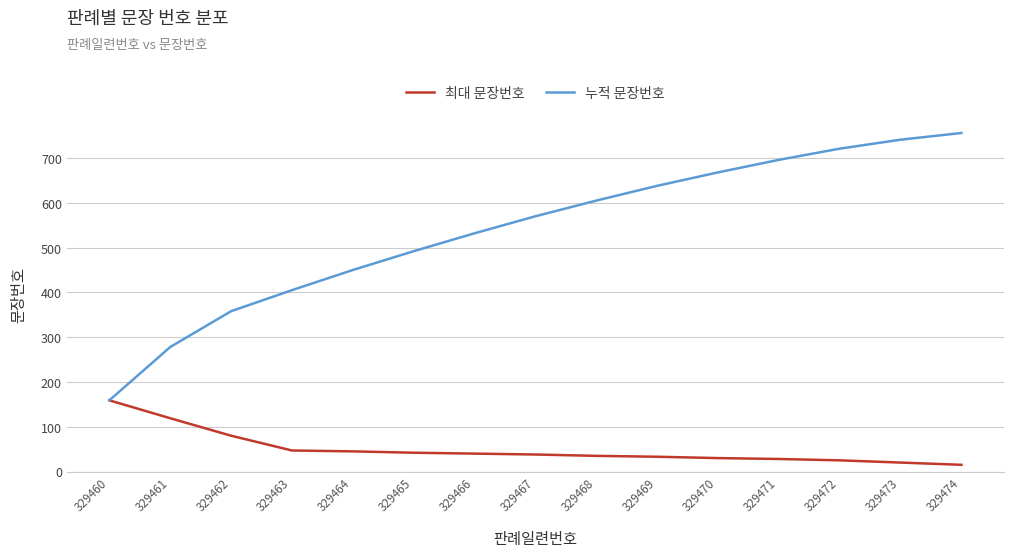

At 329472, list the series in order from largest to smallest.

누적 문장번호, 최대 문장번호